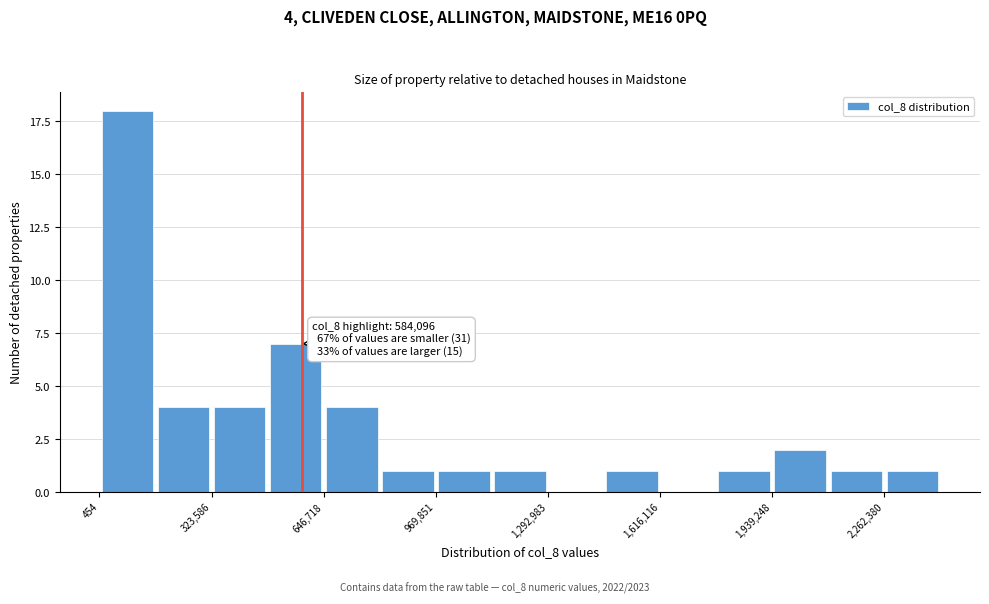

Around what value on the x-axis is the tallest bar? Give the approximate position of its centre, as read against the axis.

100000